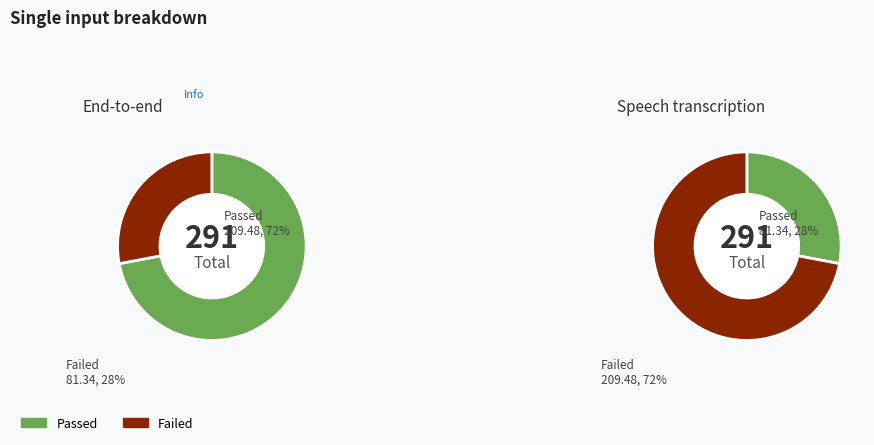

Is there any slice that represents more than half of the pie?

Yes